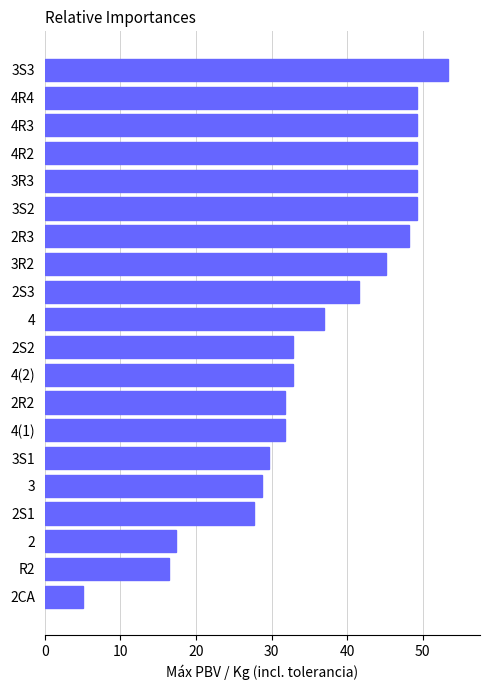

Reading bottom to top, what are all the values shown in this chart?

5.0	16.4	17.4	27.7	28.7	29.7	31.8	31.8	32.8	32.8	36.9	41.5	45.1	48.2	49.2	49.2	49.2	49.2	49.2	53.3